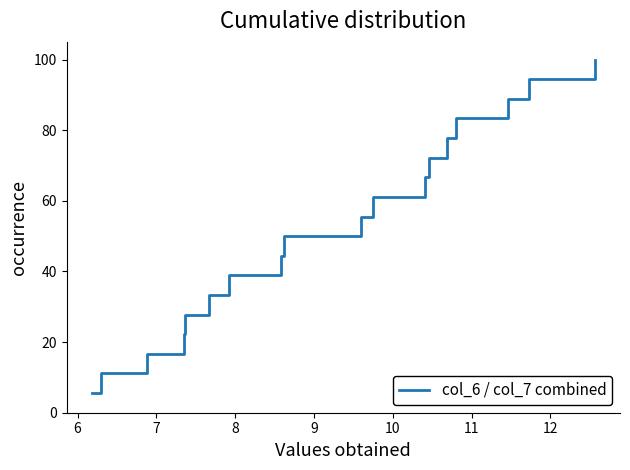

What is the greatest value displayed?

100.0